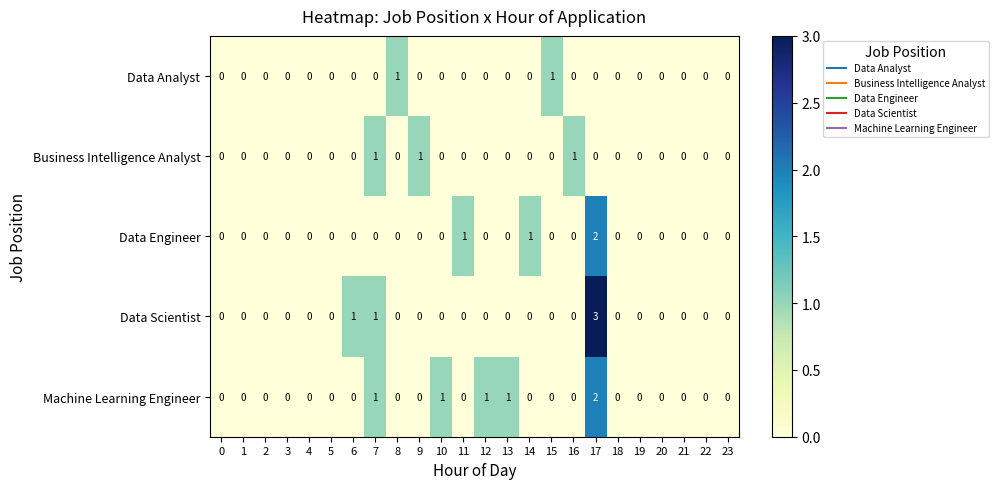

Which category has the highest value across all series?

17